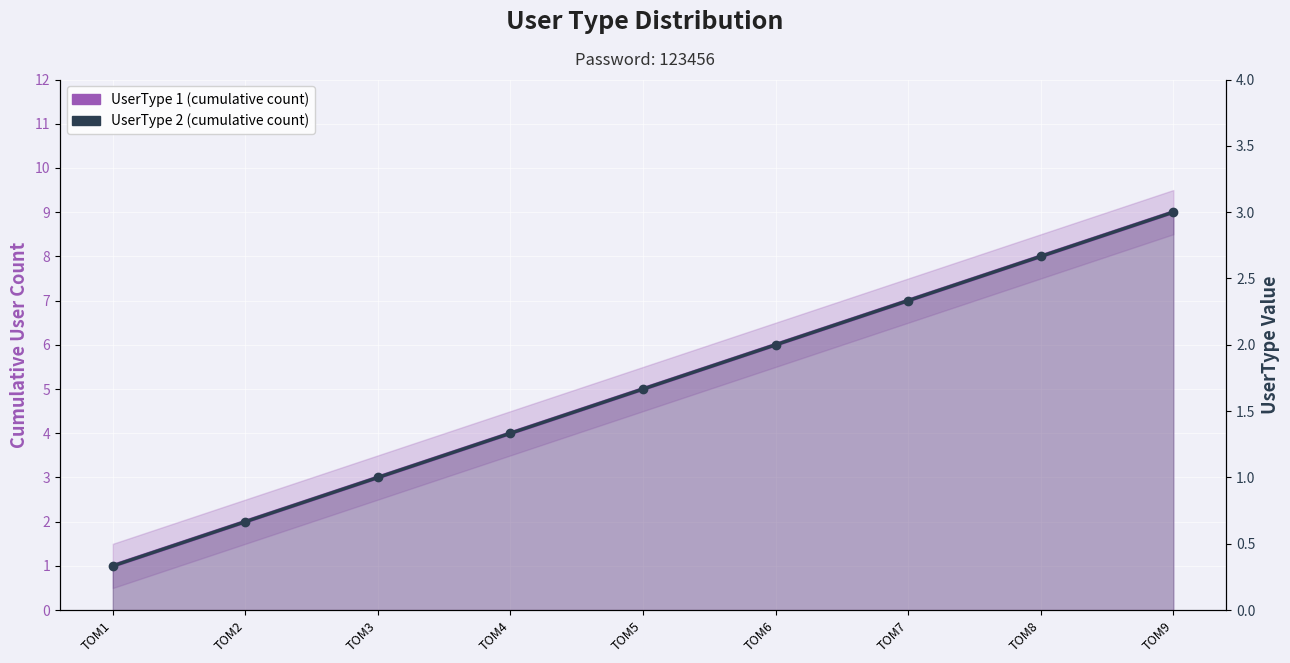

Rank the series at TOM3 from highest to lowest value.

UserType 1 (cumulative count), UserType 2 (cumulative count)